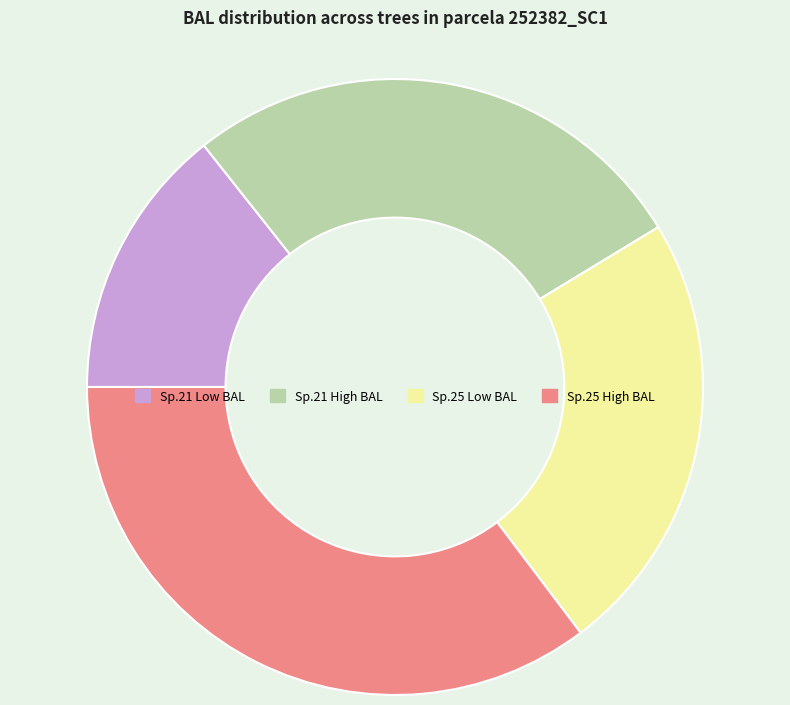

Does any single category account for the majority?

No